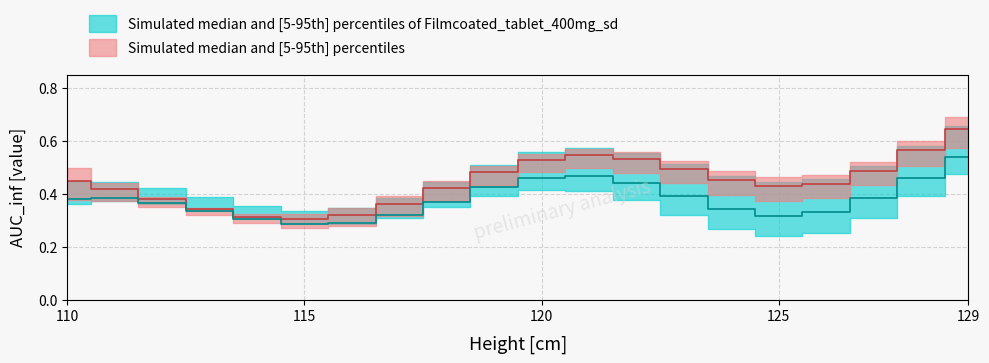

What is the difference between the maximum and minimum values in the row1 series?

0.3